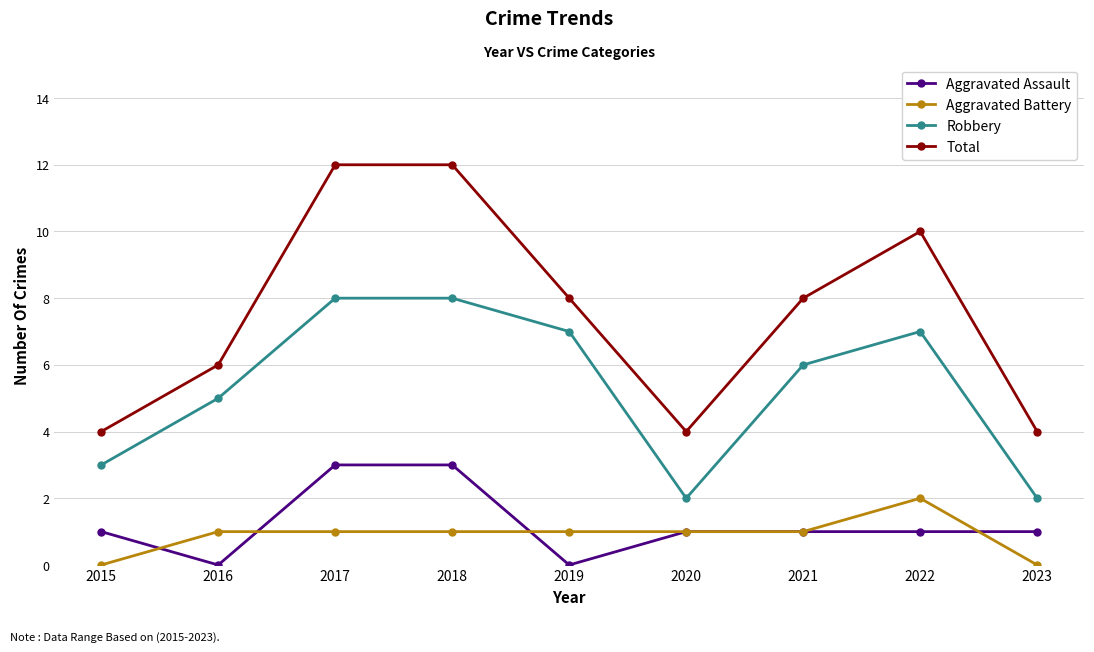

What is the maximum value shown in the chart?

12